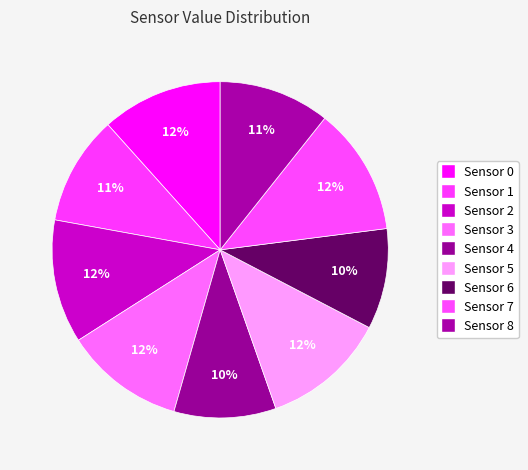

The Sensor 2 slice represents 20% of the pie. True or false?

False